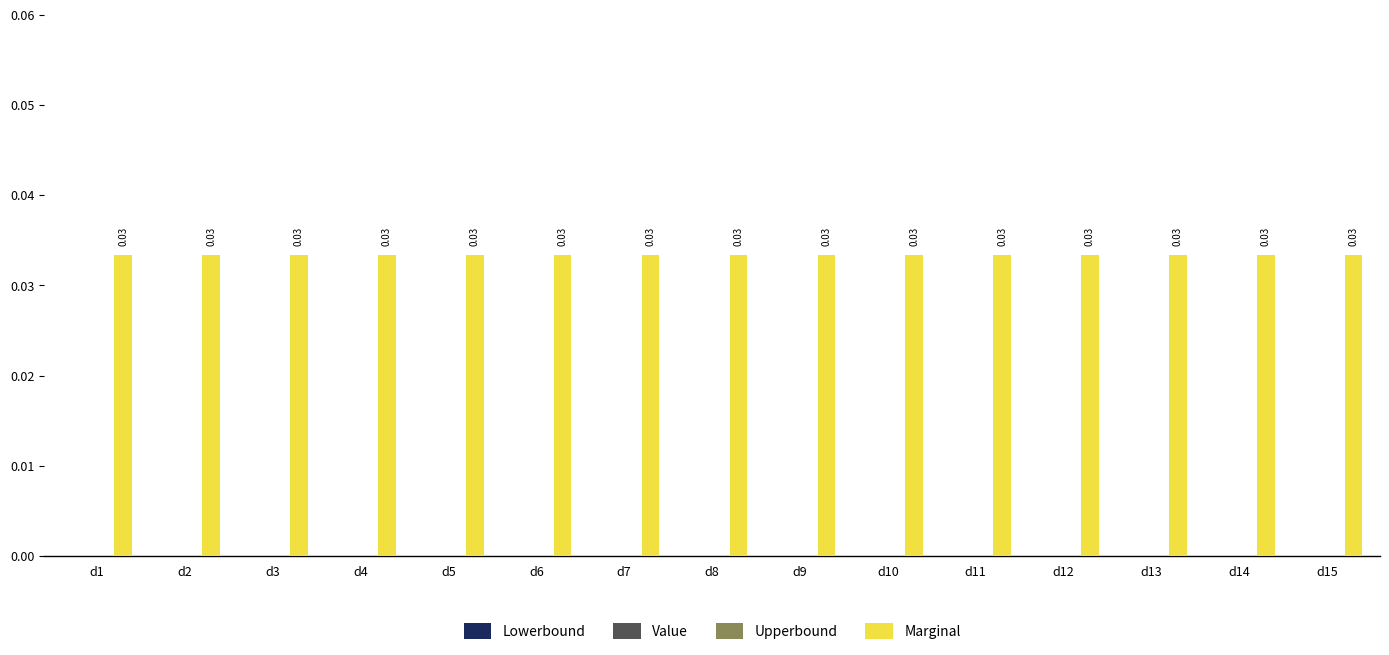

What are all the series names shown in the legend?

Lowerbound, Value, Upperbound, Marginal